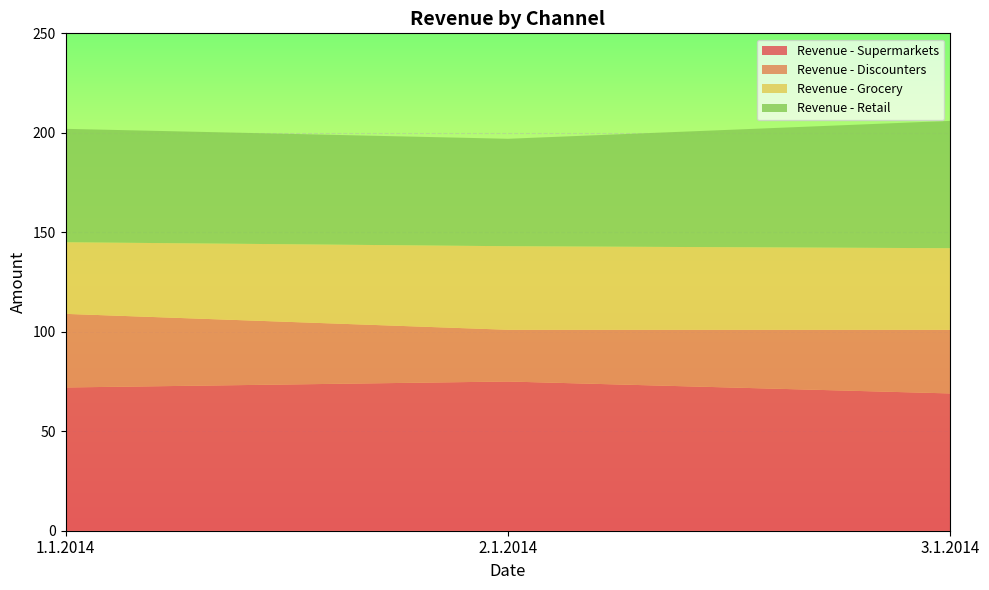

True or false: Revenue - Supermarkets has a value of 18 at 3.1.2014.

False